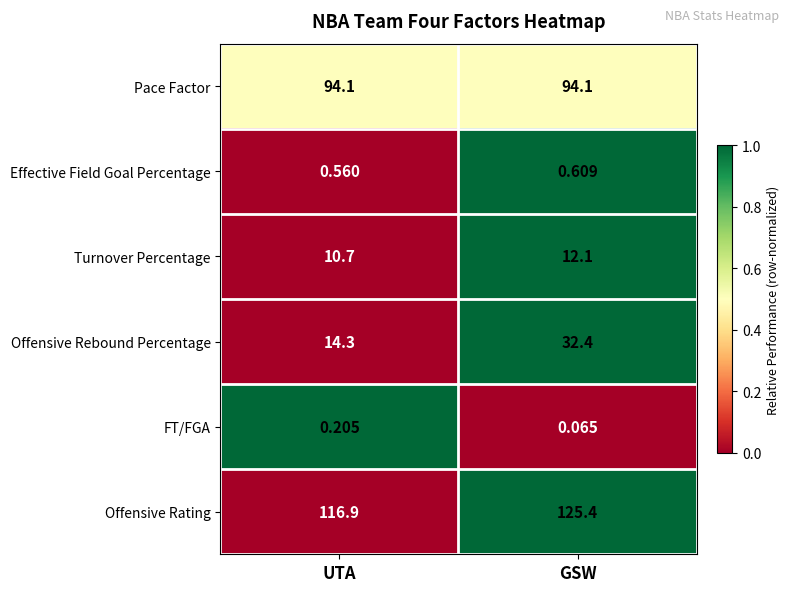

Count the number of data series in this chart.

6